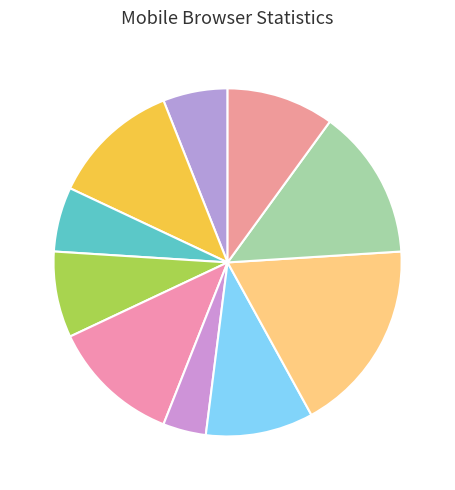

Which category has the biggest portion of the pie?

7